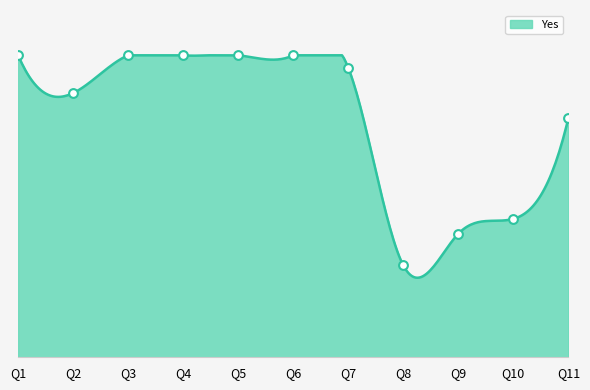

At how many categories does at least one series exceed 0?

11